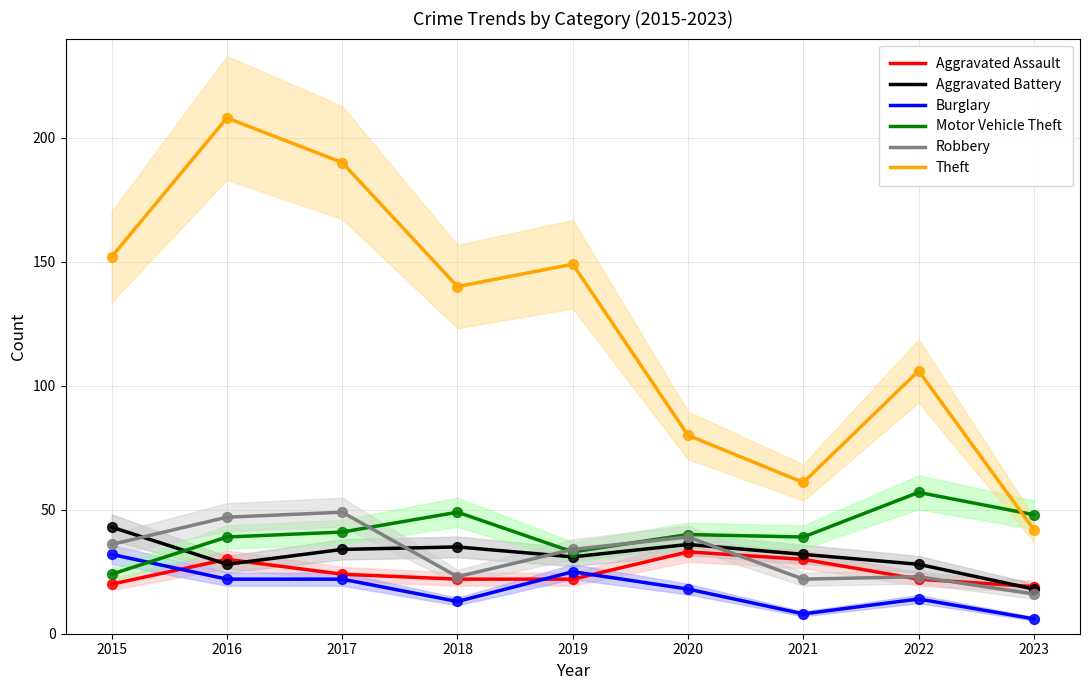

What is the total value across all series at 2022?

250